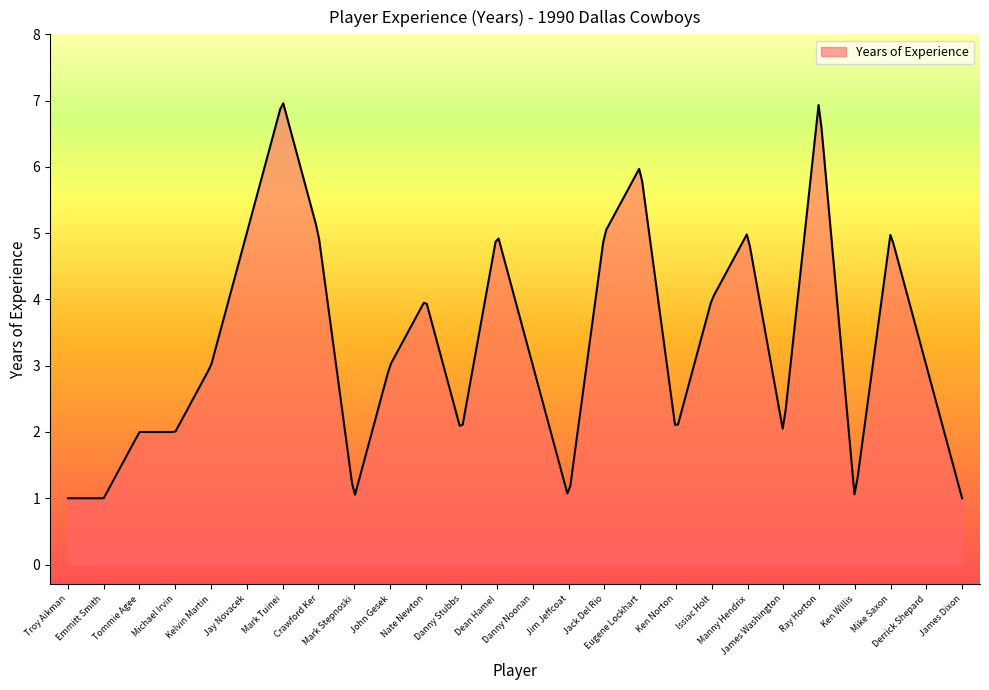

What is the difference between the maximum and minimum values?

6.0